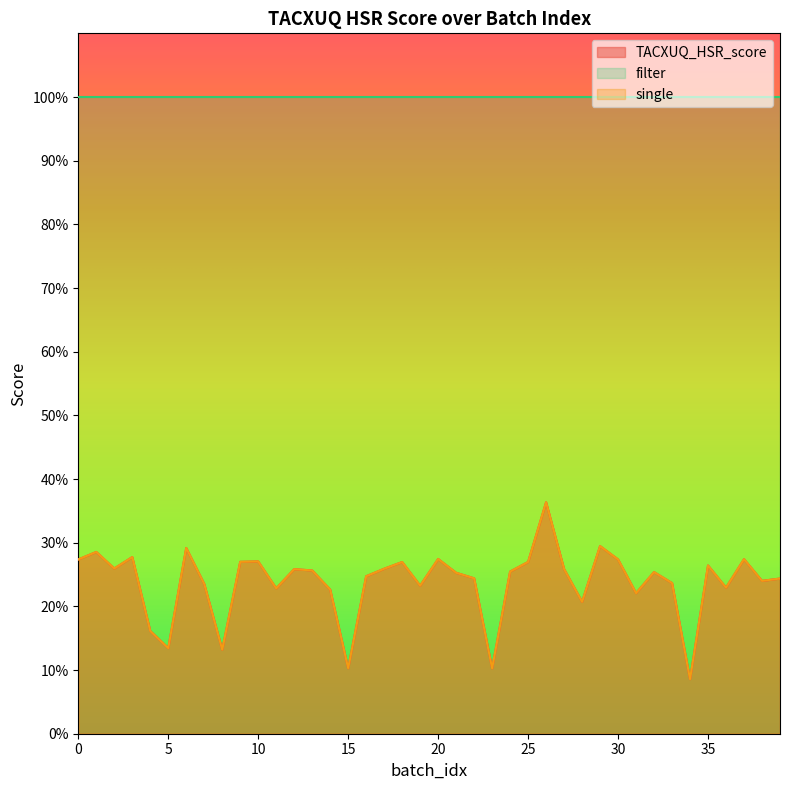

What is the difference between the maximum and minimum values in the single series?

0.3